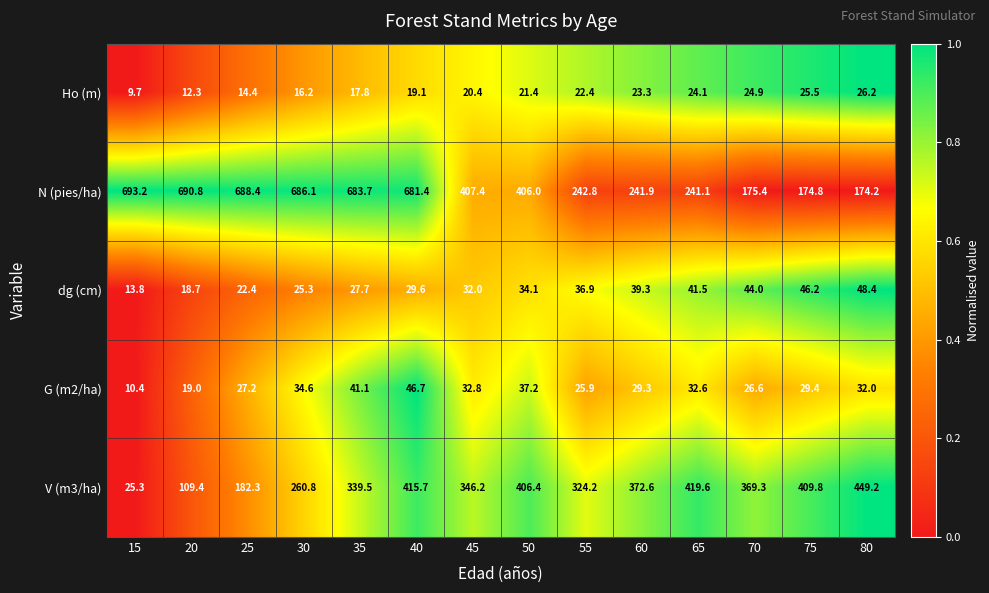

Which category has the highest value across all series?

15